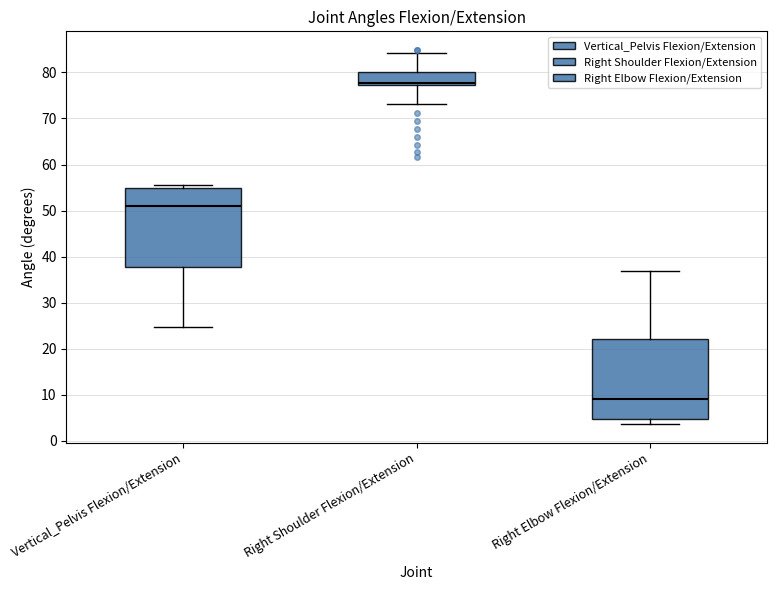

Reading left to right, read every box against the y-axis: the position of its median line, the range the box covers, and the ends of its whiskers. The values are not printed on the chart, so give them approximately, as read against the axis.

Vertical_Pelvis Flexion/Extension: median 51, box 38 to 55, whiskers 25 to 56
Right Shoulder Flexion/Extension: median 78, box 77 to 80, whiskers 73 to 84
Right Elbow Flexion/Extension: median 9, box 5 to 22, whiskers 4 to 37